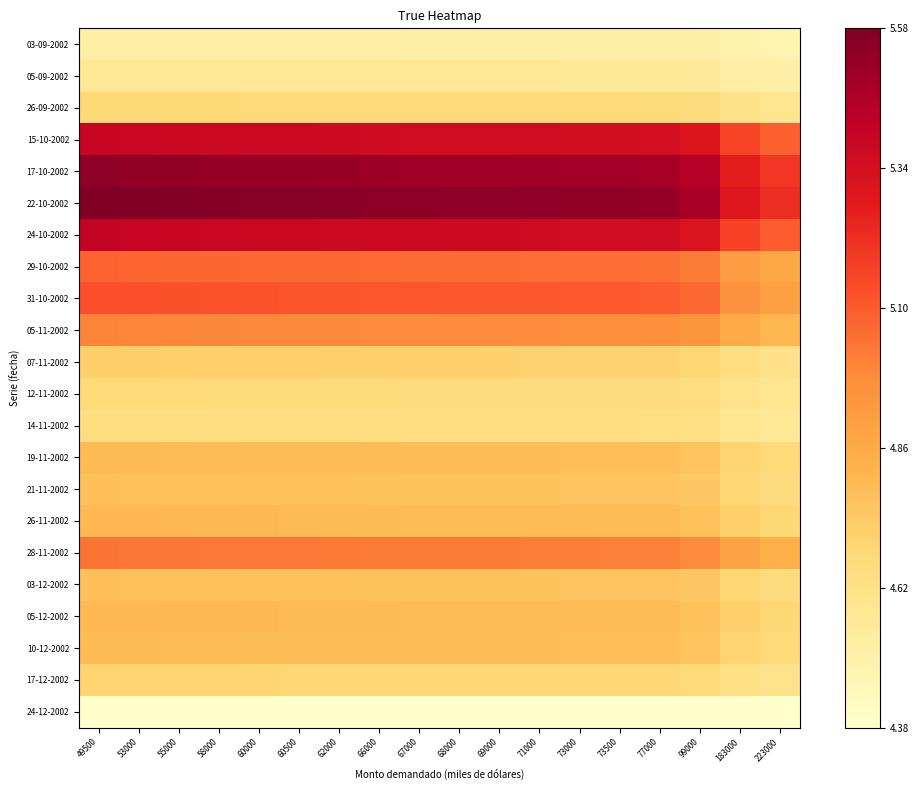

Count the number of data series in this chart.

22